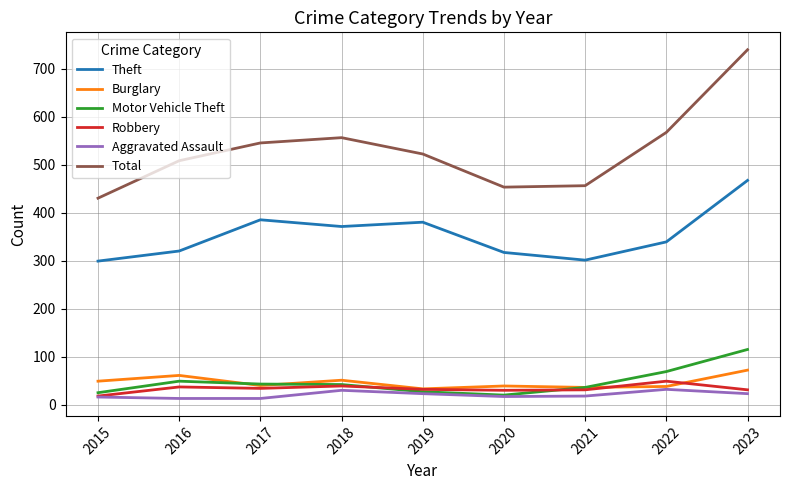

What value does the Total series have at 2021?

456